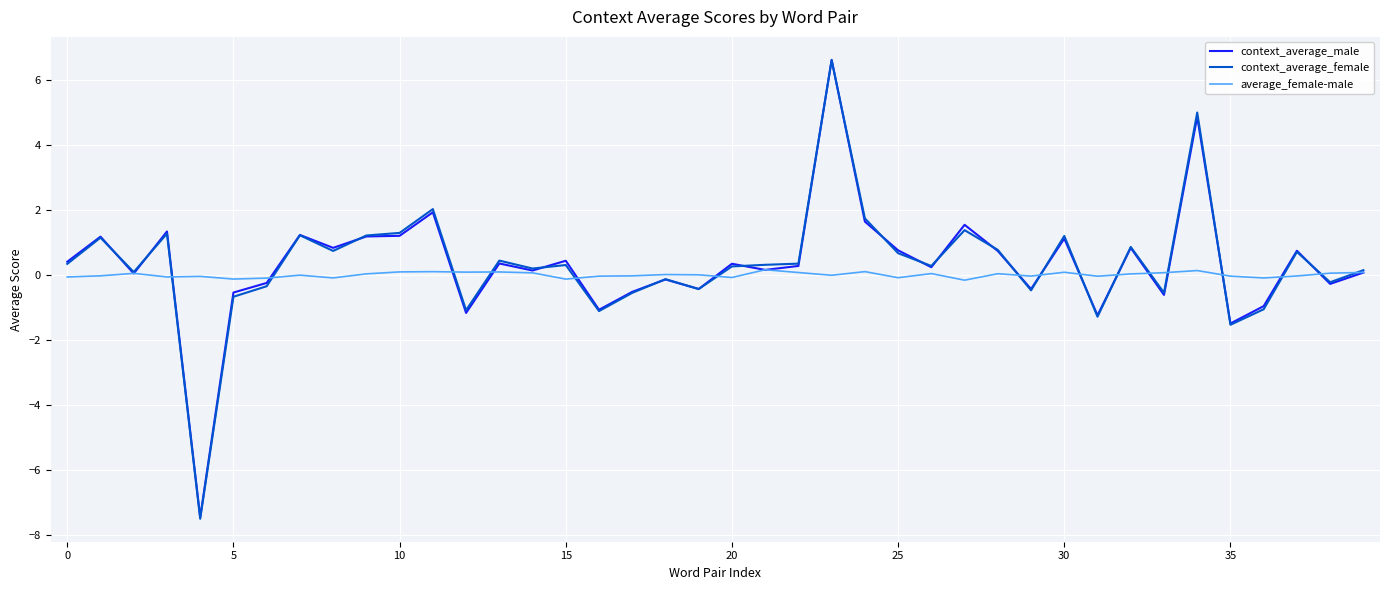

Which series has the widest spread of values?

context_average_female